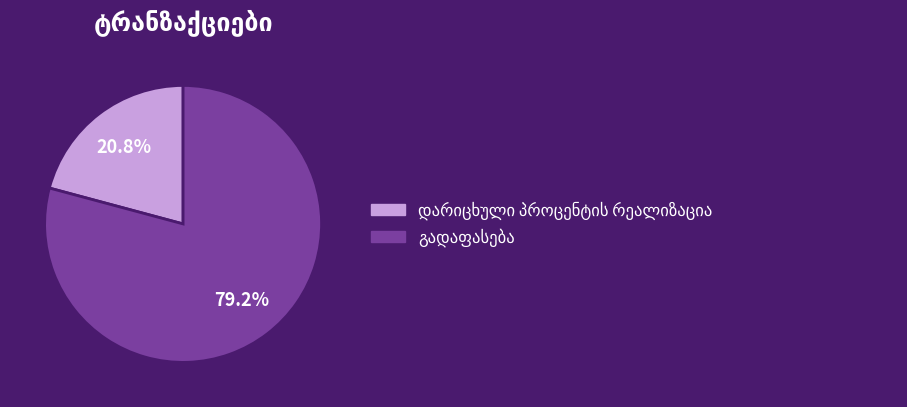

Is there a majority slice in this chart?

Yes